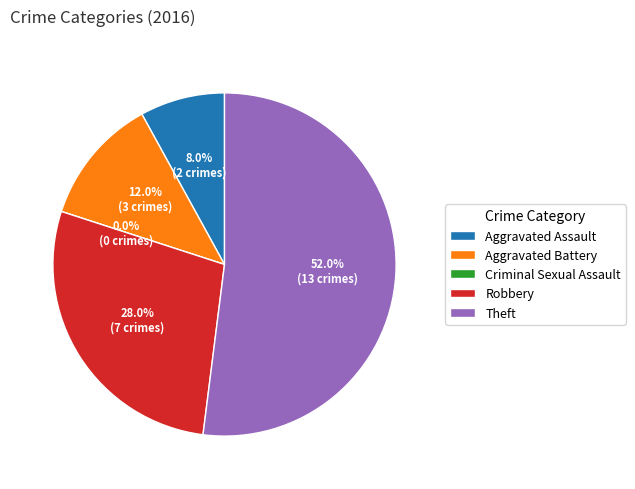

Count the number of slices in the pie.

5